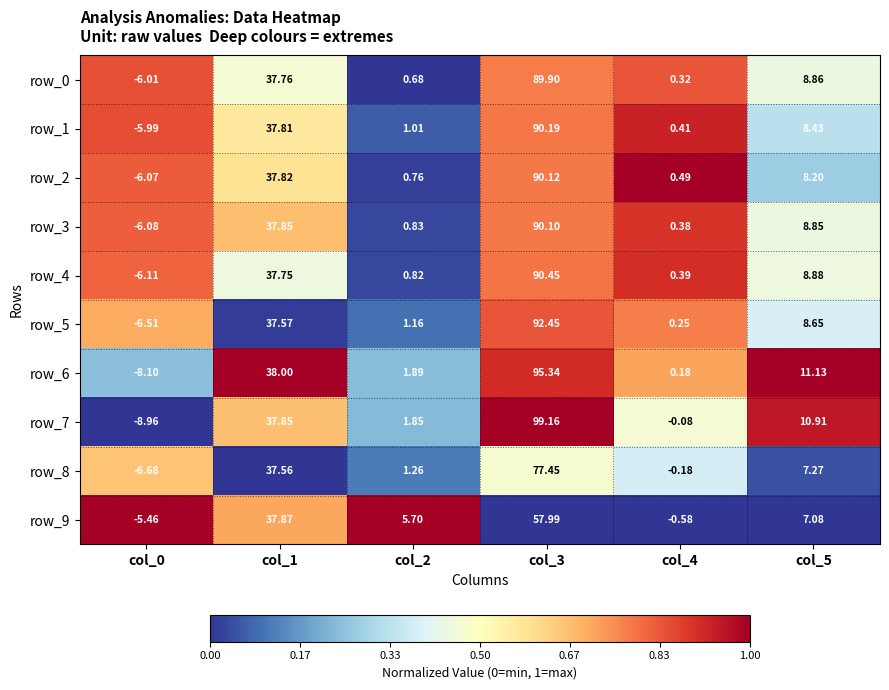

What is the sum of the row_5 values at col_0 and col_5?

2.1